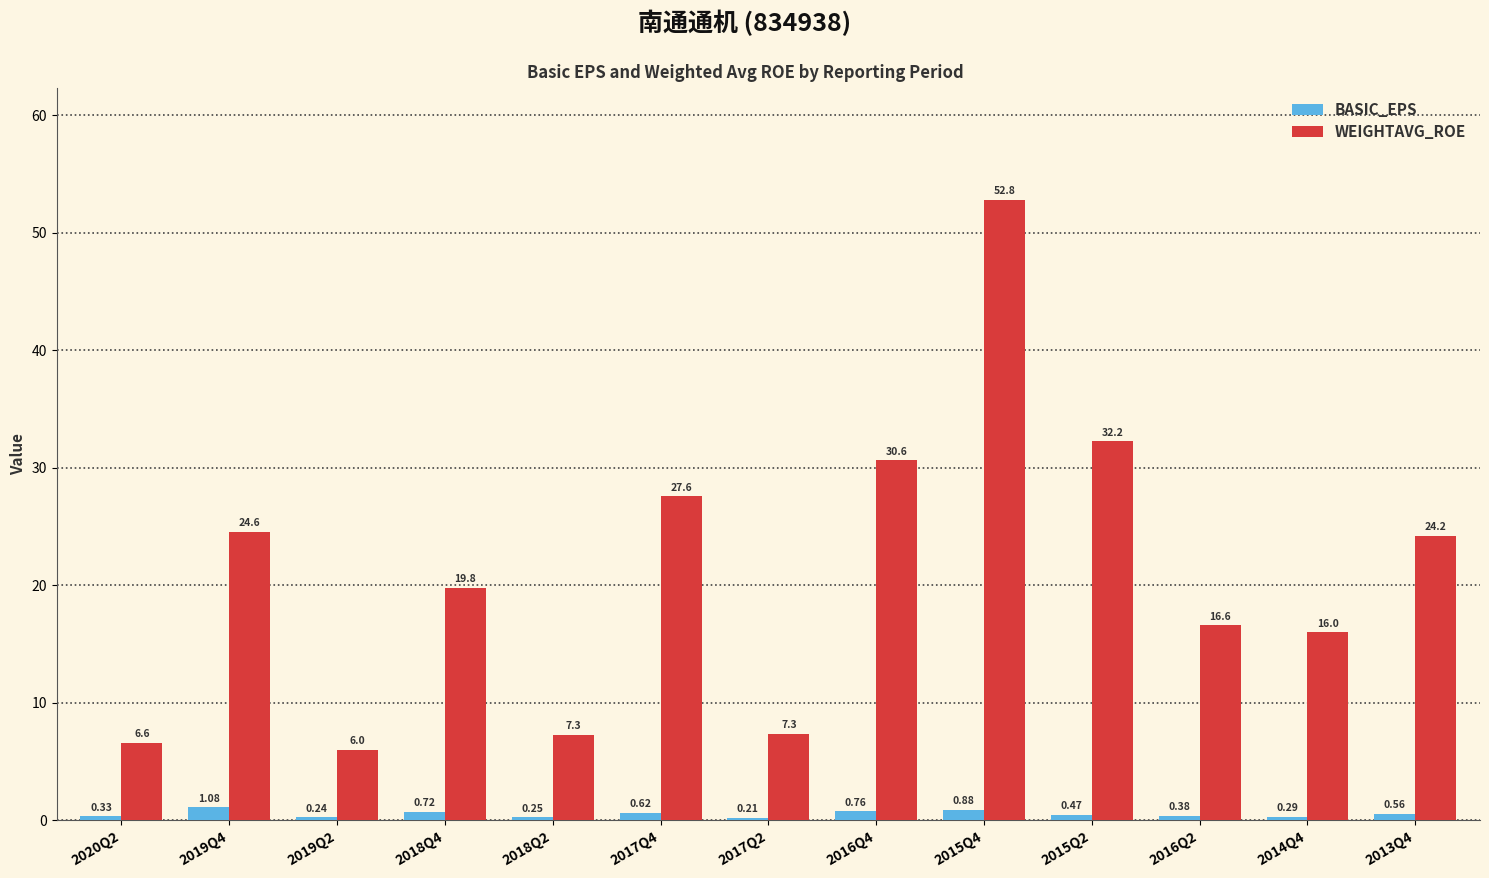

What is the difference between the WEIGHTAVG_ROE values at 2014Q4 and 2018Q2?

8.7